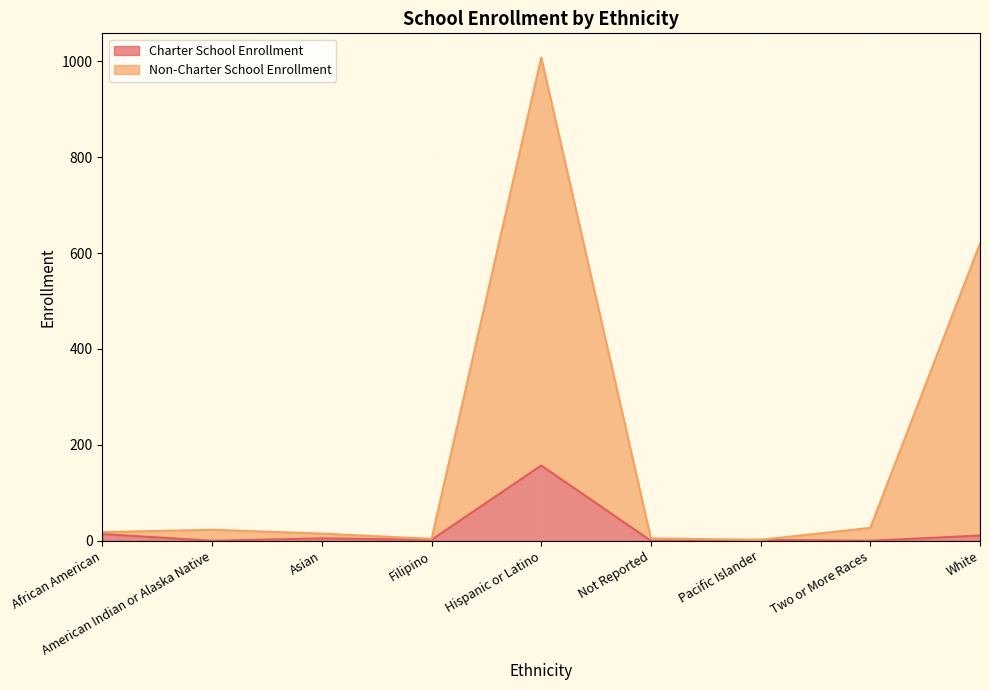

How many lines are shown in the chart?

2